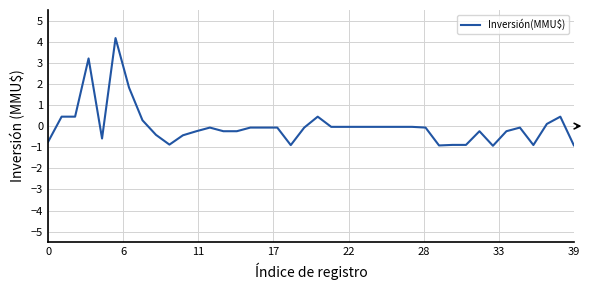

What is the minimum value shown in the chart?

-0.9